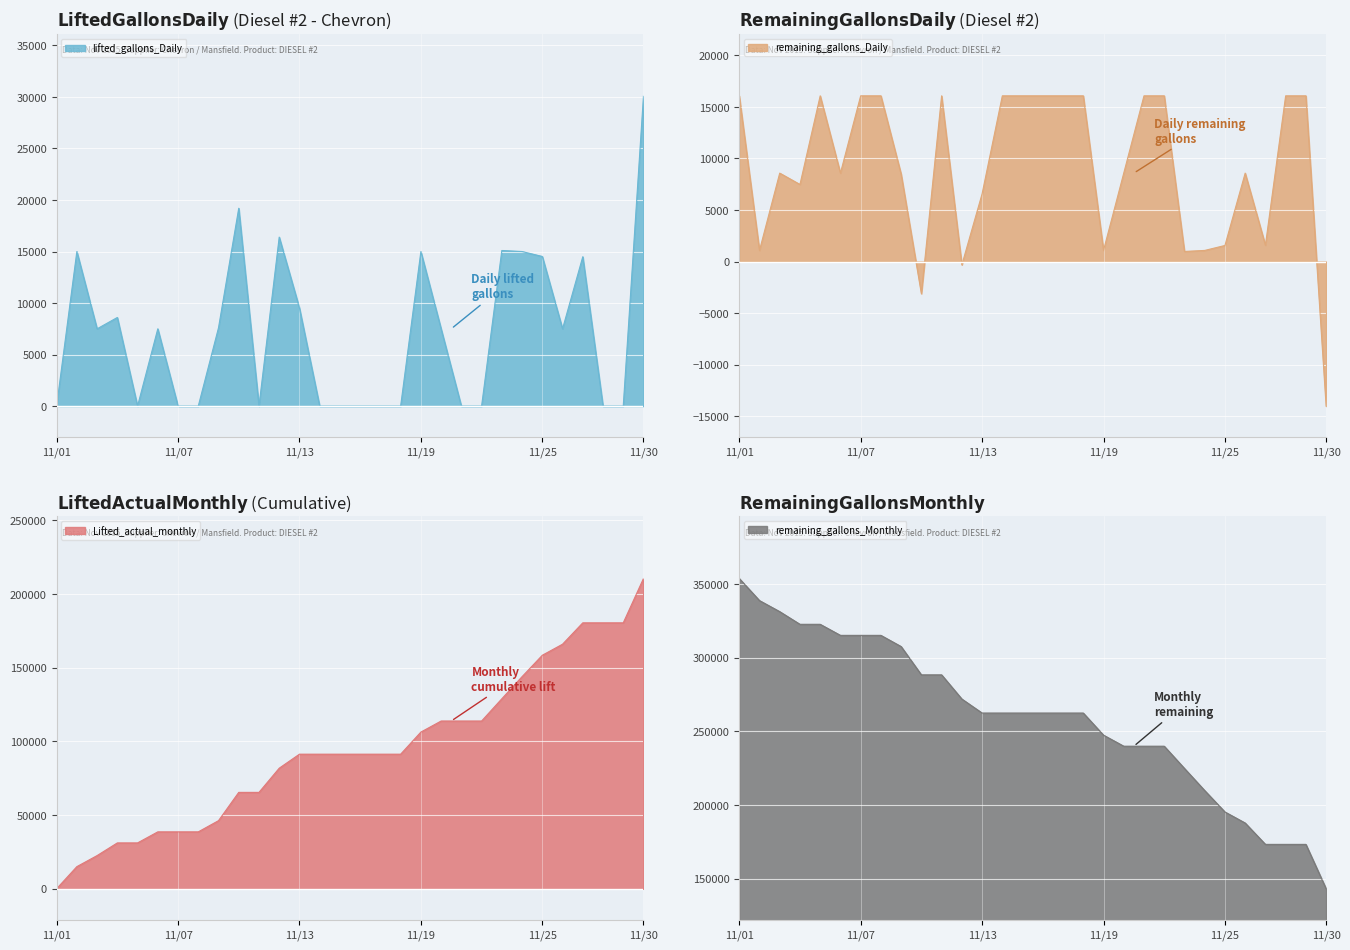

What is the smallest value displayed?

-14030